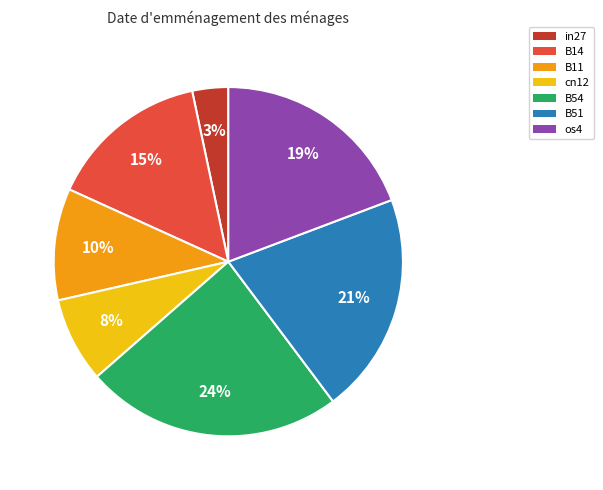

Is it true that cn12 is 1% of the pie?

False